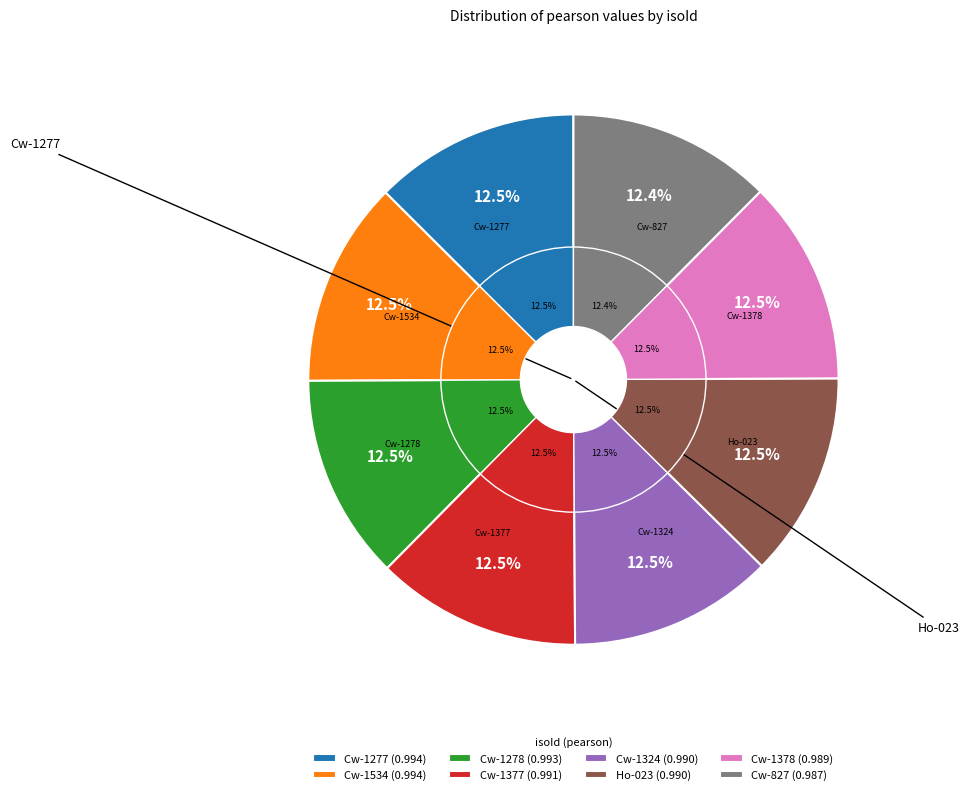

Is Cw-1278 the majority of the pie?

No